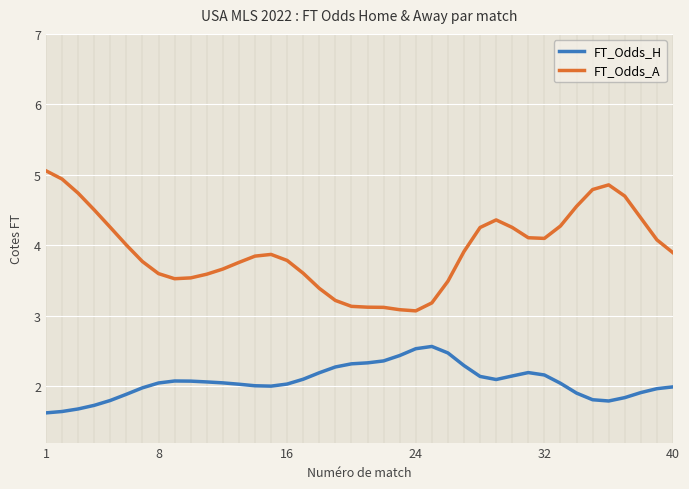

What is the minimum value for FT_Odds_A?

3.1